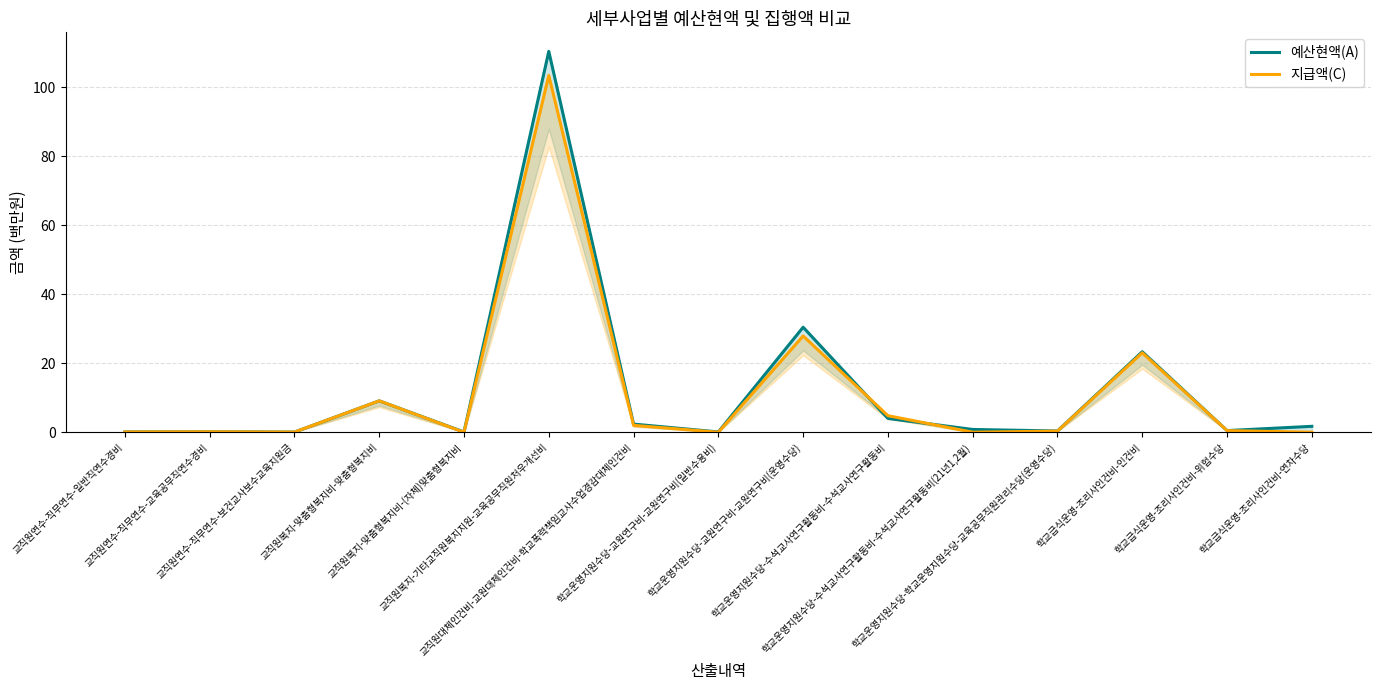

Where is 지급액(C) nearest to the value 51?

학교운영지원수당-교원연구비-교원연구비(운영수당)